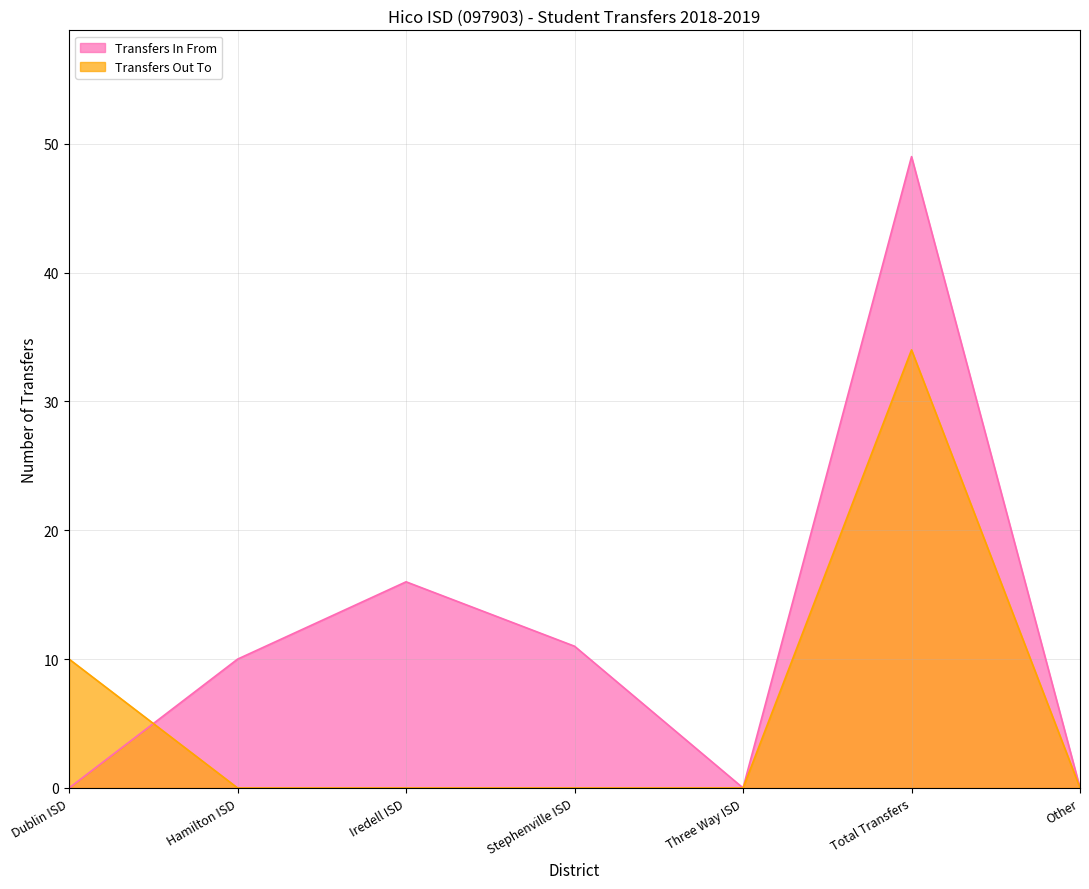

In Transfers In From, how many points are lower than both neighbors (excluding endpoints)?

1